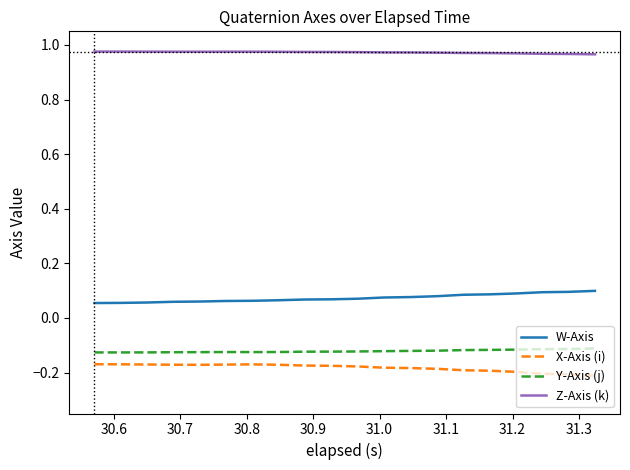

Rank the series by their maximum value, from lowest to highest.

X-Axis (i), Y-Axis (j), W-Axis, Z-Axis (k)